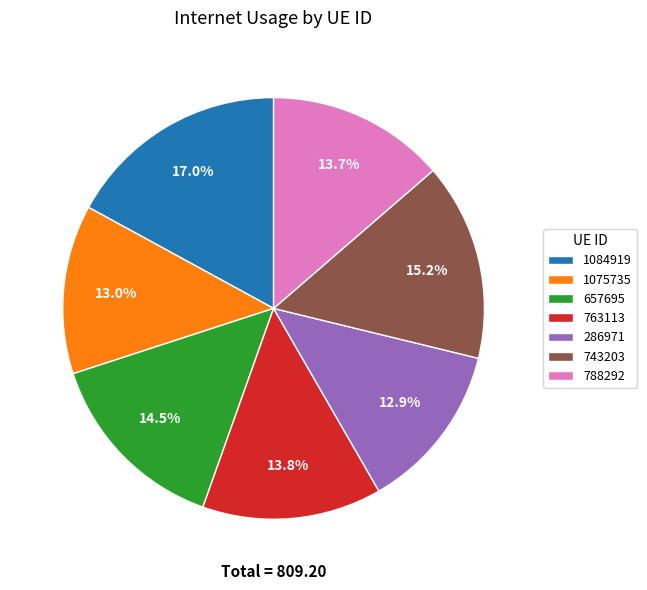

Which has a higher value, 1084919 or 763113?

1084919